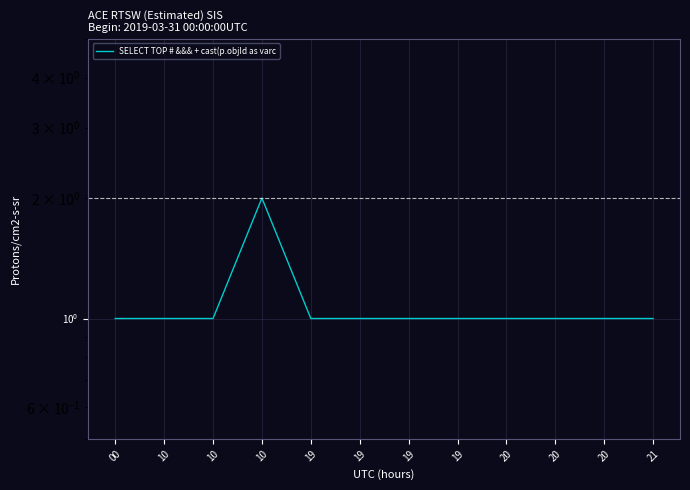

Reading left to right, transcribe all the data shown in this chart.

1	1	1	2	1	1	1	1	1	1	1	1